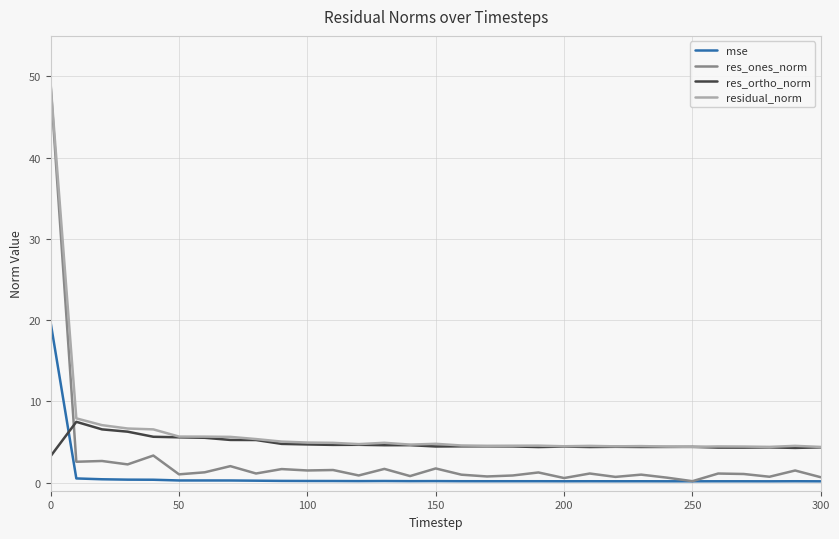

True or false: residual_norm and mse cross at least once.

False